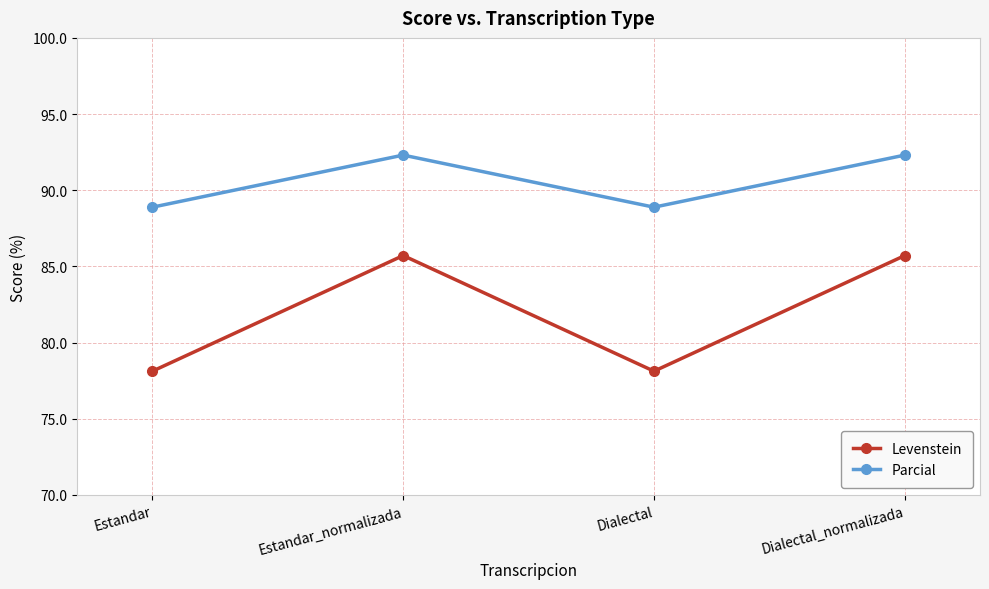

Reading right to left, transcribe all the data shown in this chart.

Levenstein: 85.7	78.1	85.7	78.1
Parcial: 92.3	88.9	92.3	88.9